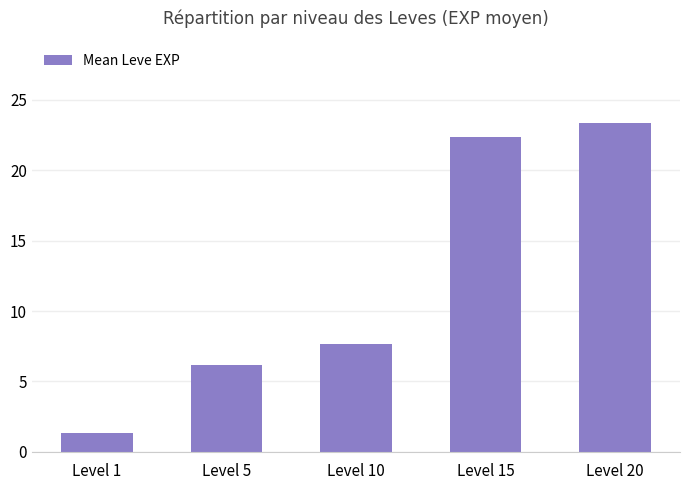

Reading right to left, transcribe all the data shown in this chart.

23.3	22.3	7.7	6.2	1.3